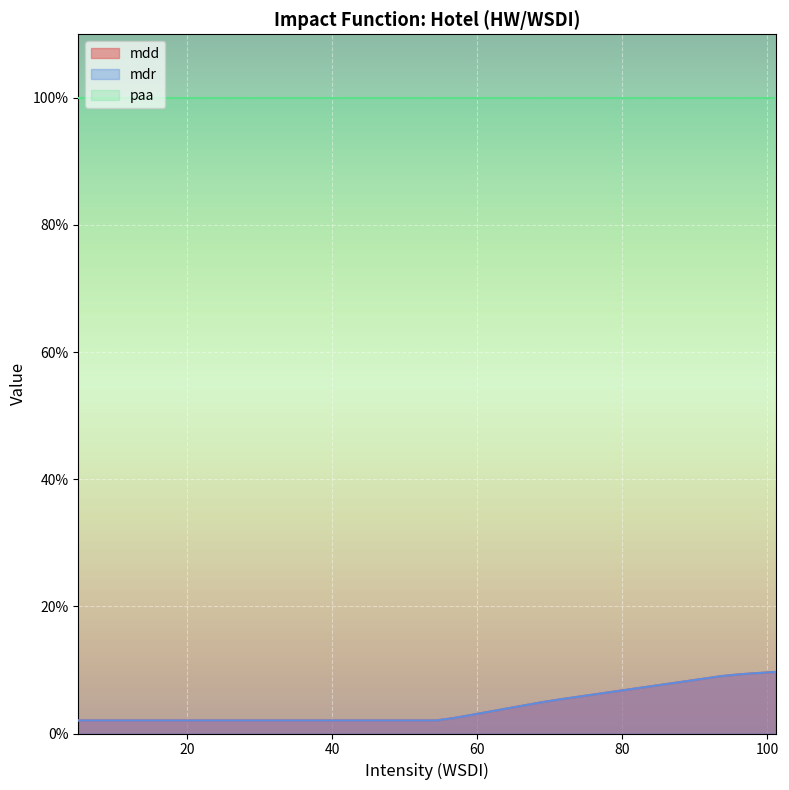

Does the chart display data point markers on the line(s)?

No